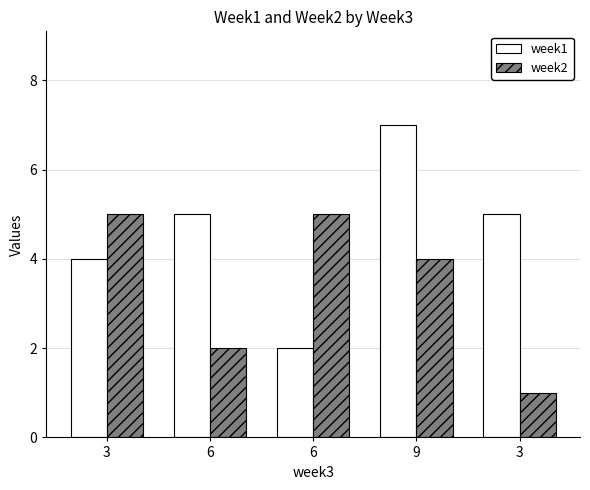

What is the difference between the maximum and minimum values in the week1 series?

5